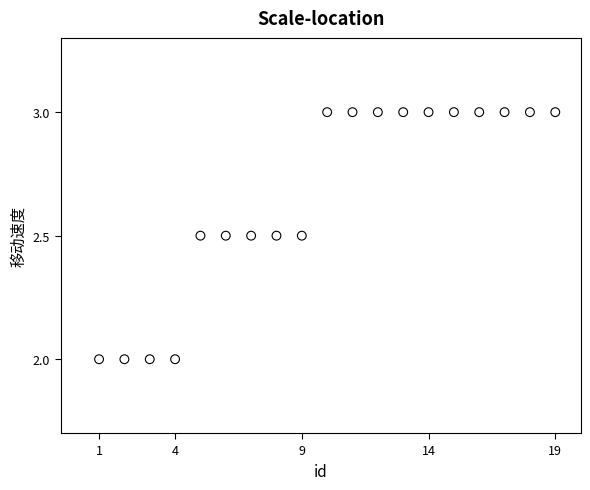

What is the range of Y values (max minus min)?

1.0